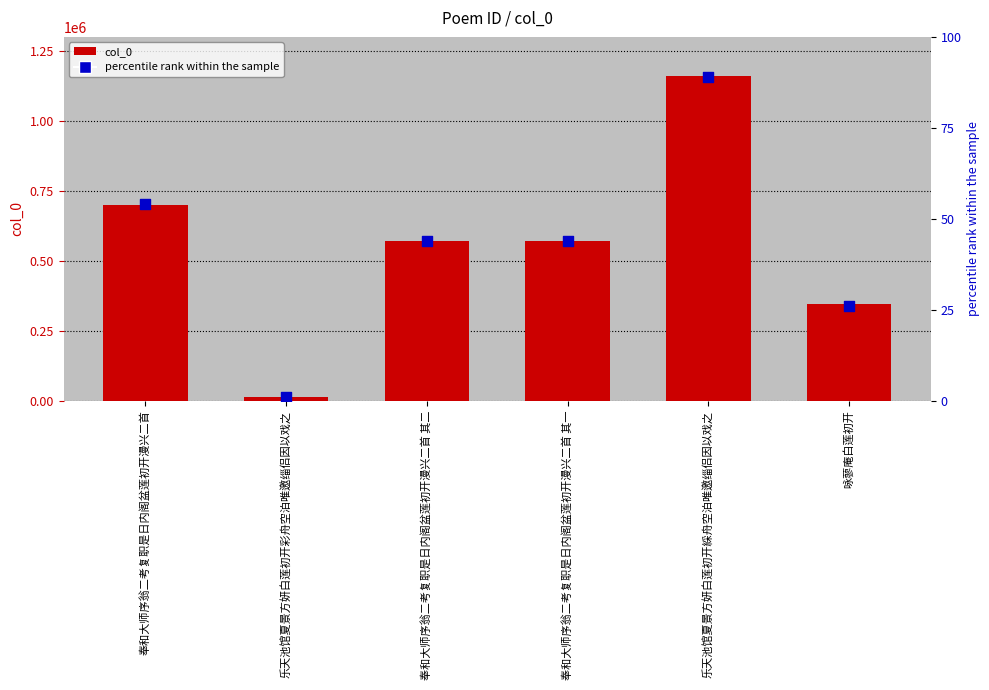

Which series reaches the maximum Y coordinate?

col_0